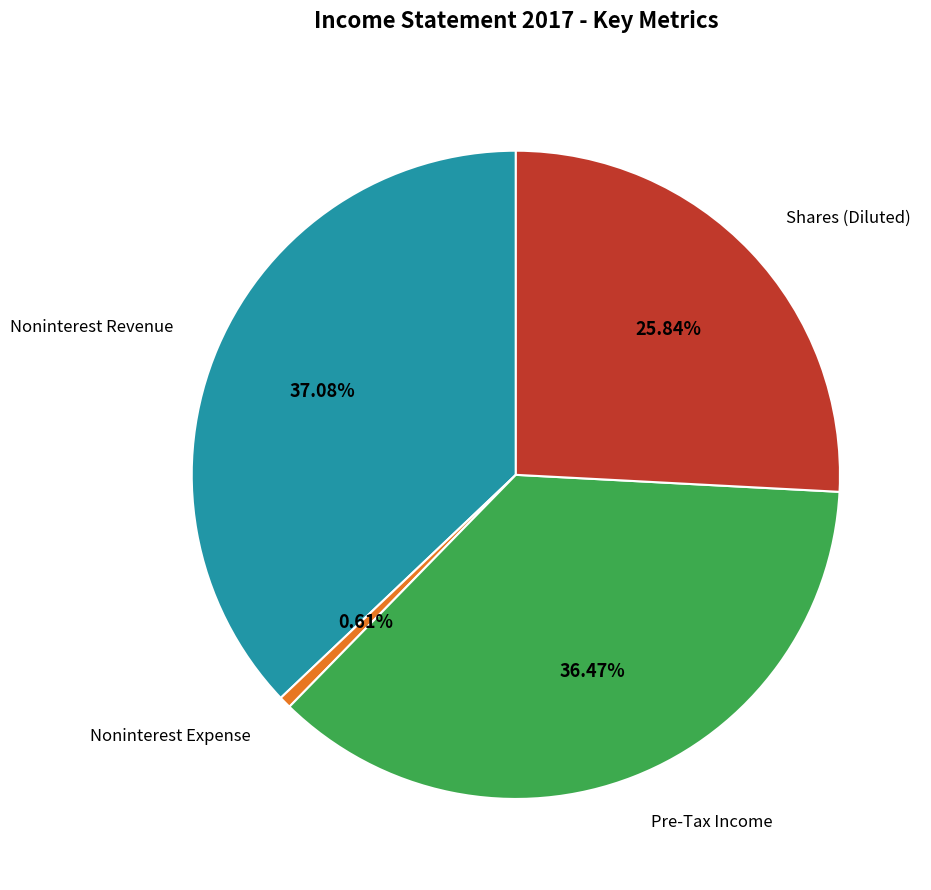

How many segments does this pie chart have?

4